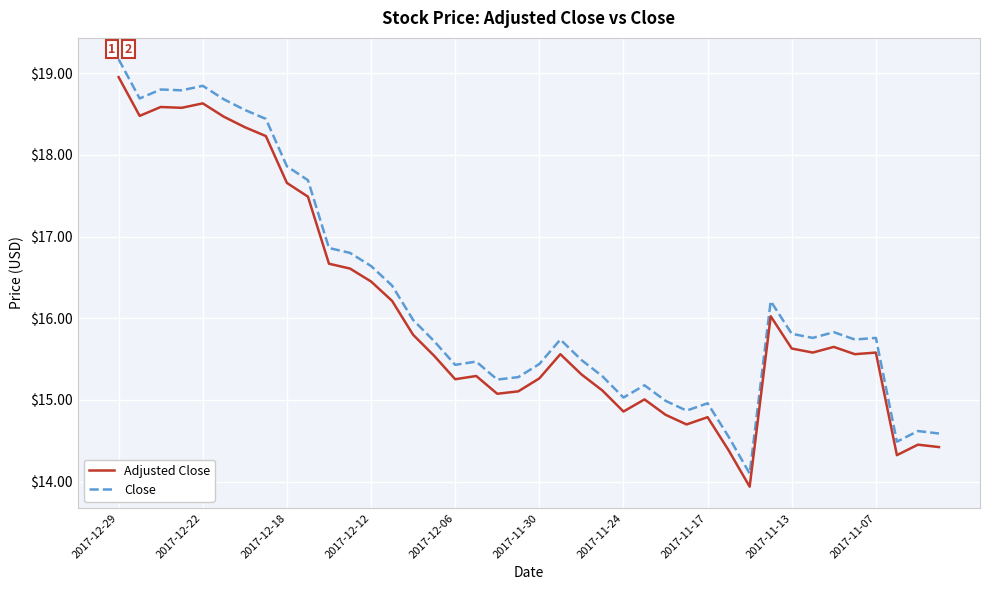

List the series in order of their overall mean, lowest first.

Adjusted Close, Close